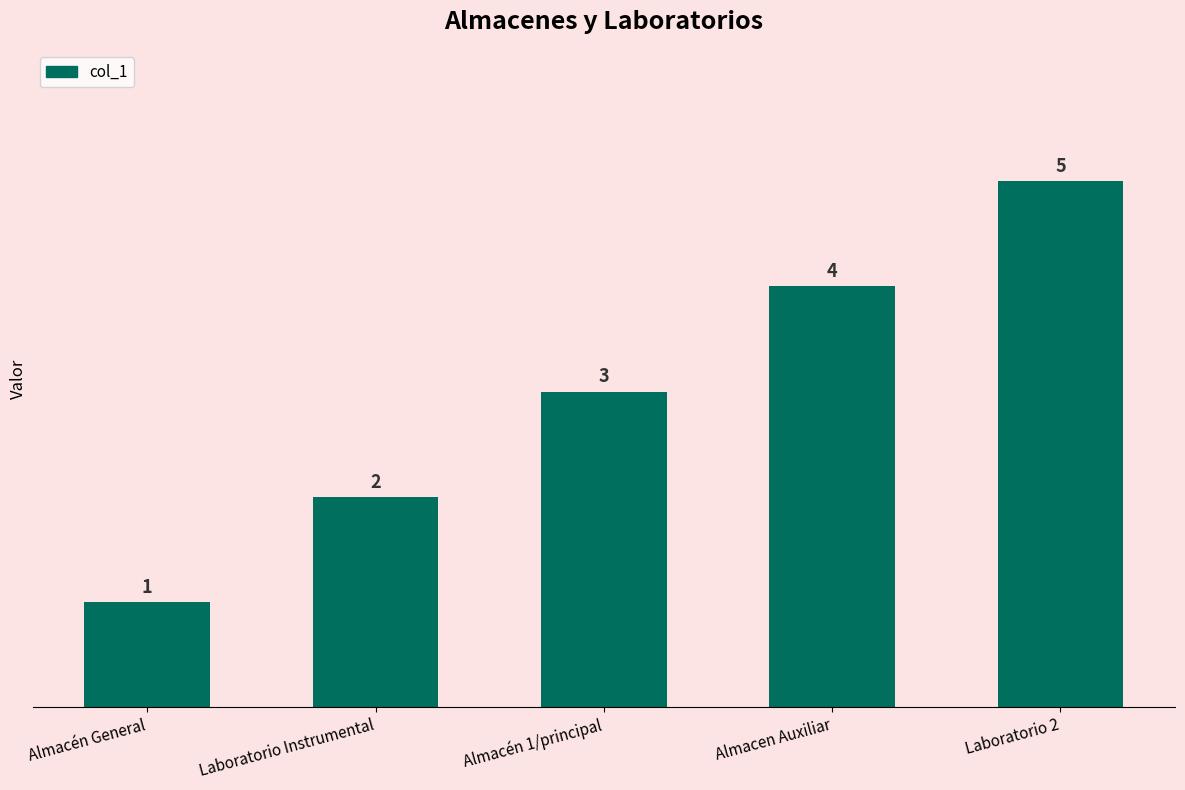

What is the difference between the second highest and minimum values?

3